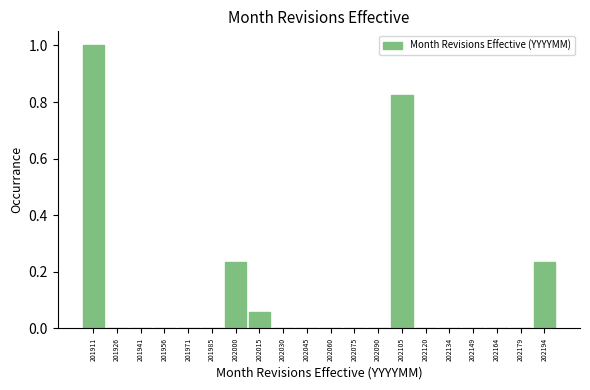

Reading left to right, transcribe this chart: for each bar, give the range it covers on the x-axis and its height. Neither the bar edges nor the heights are printed on the chart, so give them approximately, as read against the axes.

201904 to 201918: 1.00
201918 to 201934: 0
201934 to 201948: 0
201948 to 201964: 0
201964 to 201978: 0
201978 to 201994: 0
201994 to 202008: 0.24
202008 to 202024: 0.06
202024 to 202038: 0
202038 to 202054: 0
202054 to 202068: 0
202068 to 202082: 0
202082 to 202098: 0
202098 to 202112: 0.82
202112 to 202128: 0
202128 to 202142: 0
202142 to 202158: 0
202158 to 202172: 0
202172 to 202188: 0
202188 to 202202: 0.24